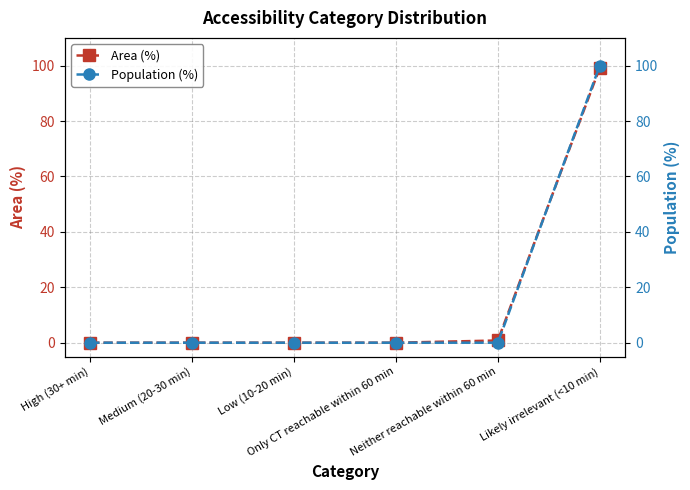

True or false: Population (%) and Area (%) cross at least once.

True